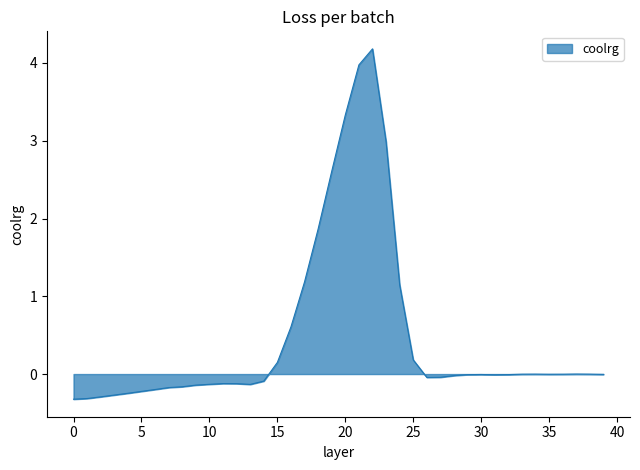

What is the difference between the maximum and minimum values?

4.5